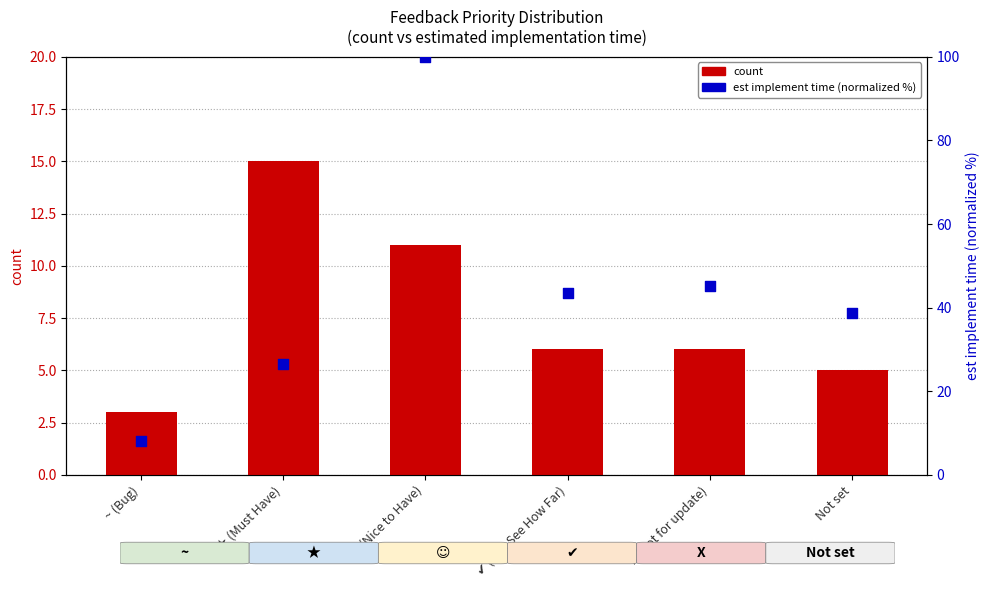

What are all the series names shown in the legend?

count, est implement time (normalized %)